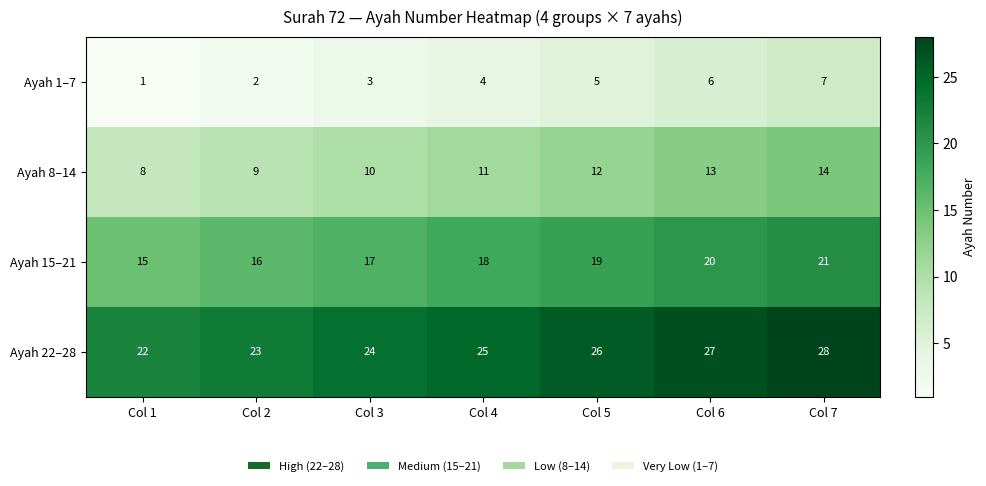

Is it true that Ayah 22–28 equals 23 at Col 2?

True